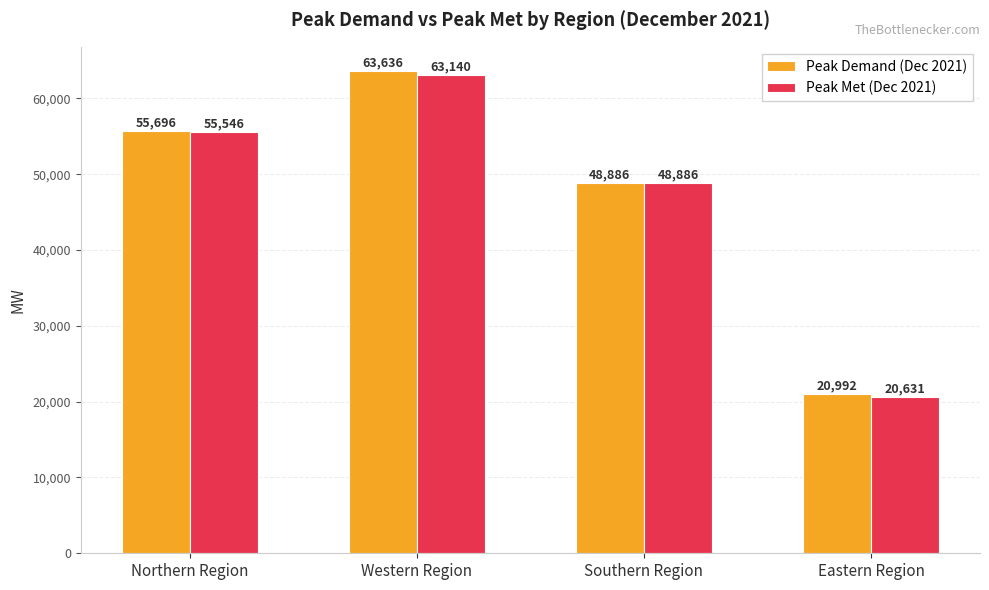

What is the difference between the Peak Met (Dec 2021) values at Northern Region and Southern Region?

6660